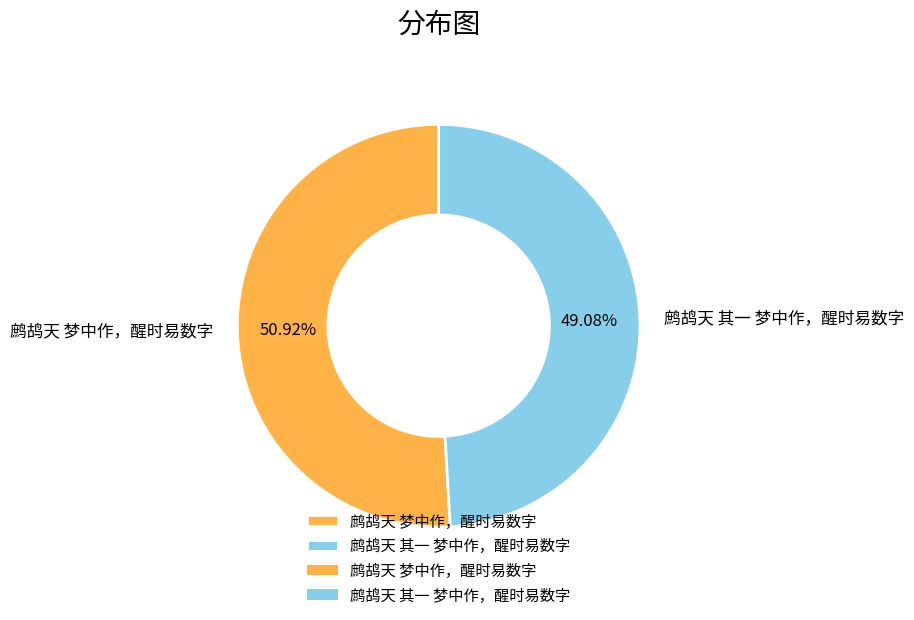

To the nearest percent, what is the combined percentage of 鹧鸪天 其一 梦中作，醒时易数字 and 鹧鸪天 梦中作，醒时易数字?

100%